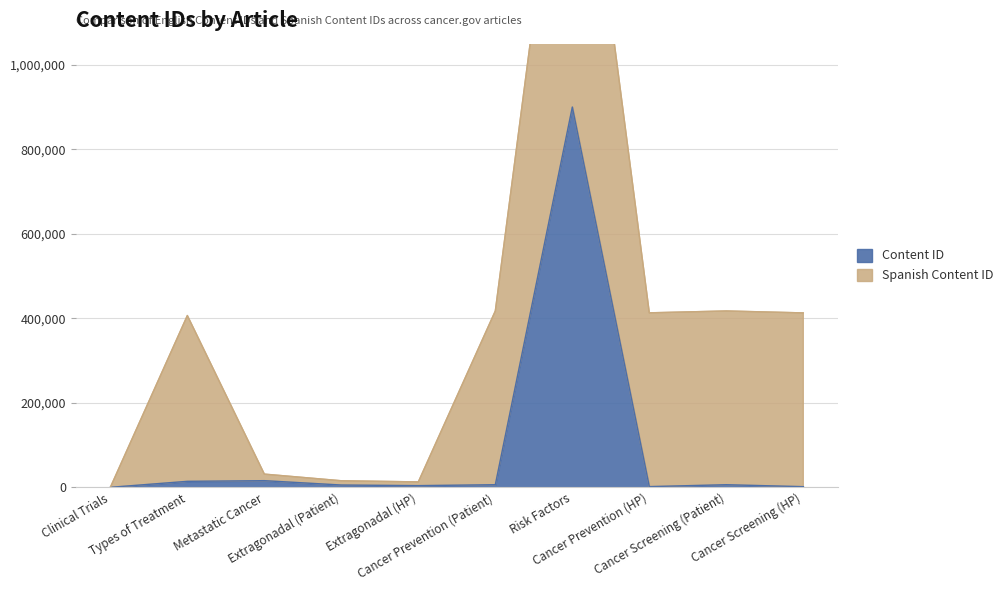

Rank the categories by value from lowest to highest.

Clinical Trials, Cancer Screening (HP), Cancer Prevention (HP), Extragonadal (HP), Extragonadal (Patient), Cancer Screening (Patient), Cancer Prevention (Patient), Types of Treatment, Metastatic Cancer, Risk Factors